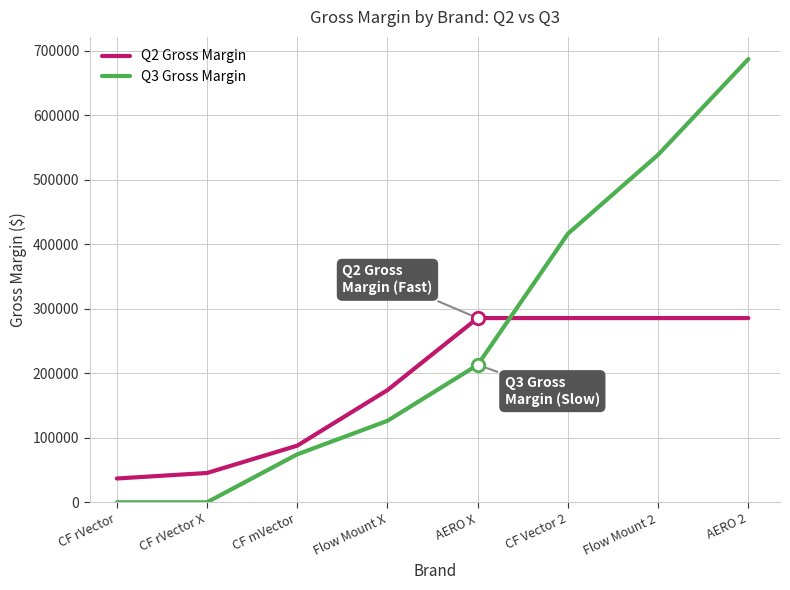

Rank the series by their maximum value, from lowest to highest.

Q2 Gross Margin, Q3 Gross Margin